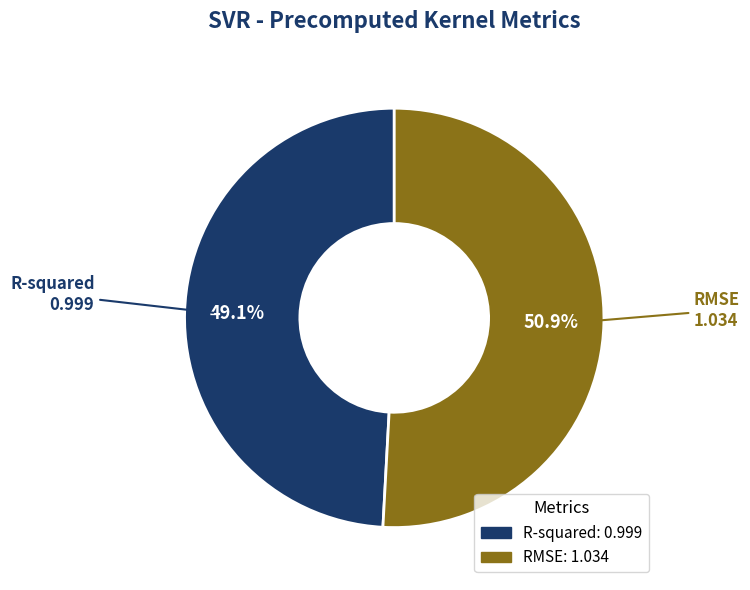

How many segments does this pie chart have?

2